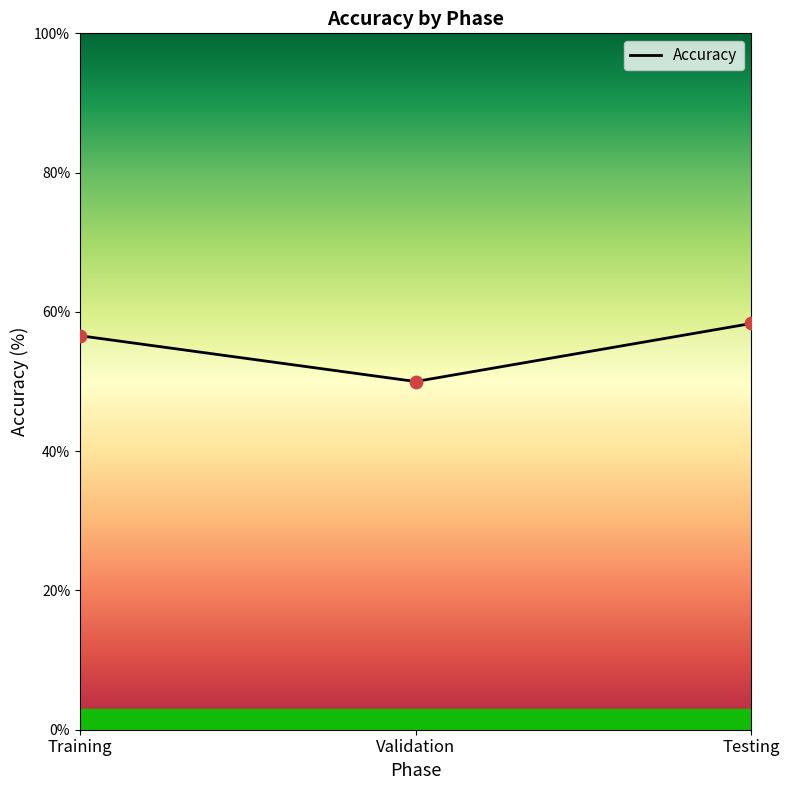

What is the ratio of the value at Testing to the value at Training?

1.0